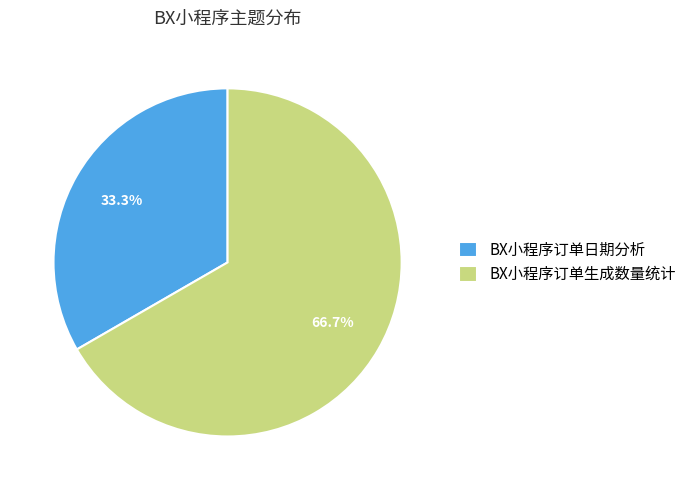

What is the smallest slice in the pie chart?

BX小程序订单日期分析